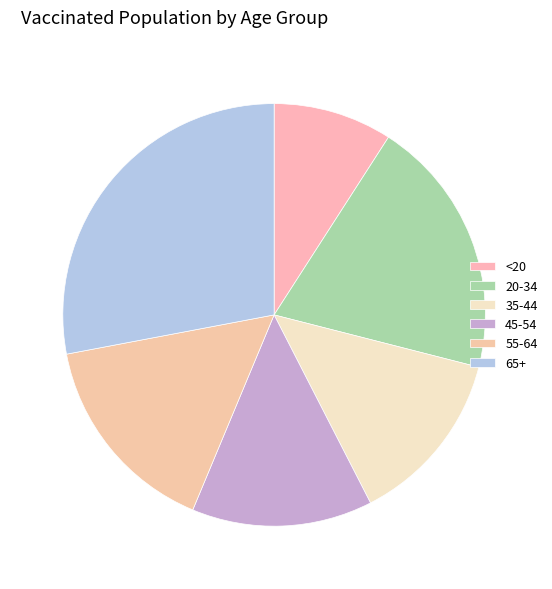

What is the largest slice in the pie chart?

65+